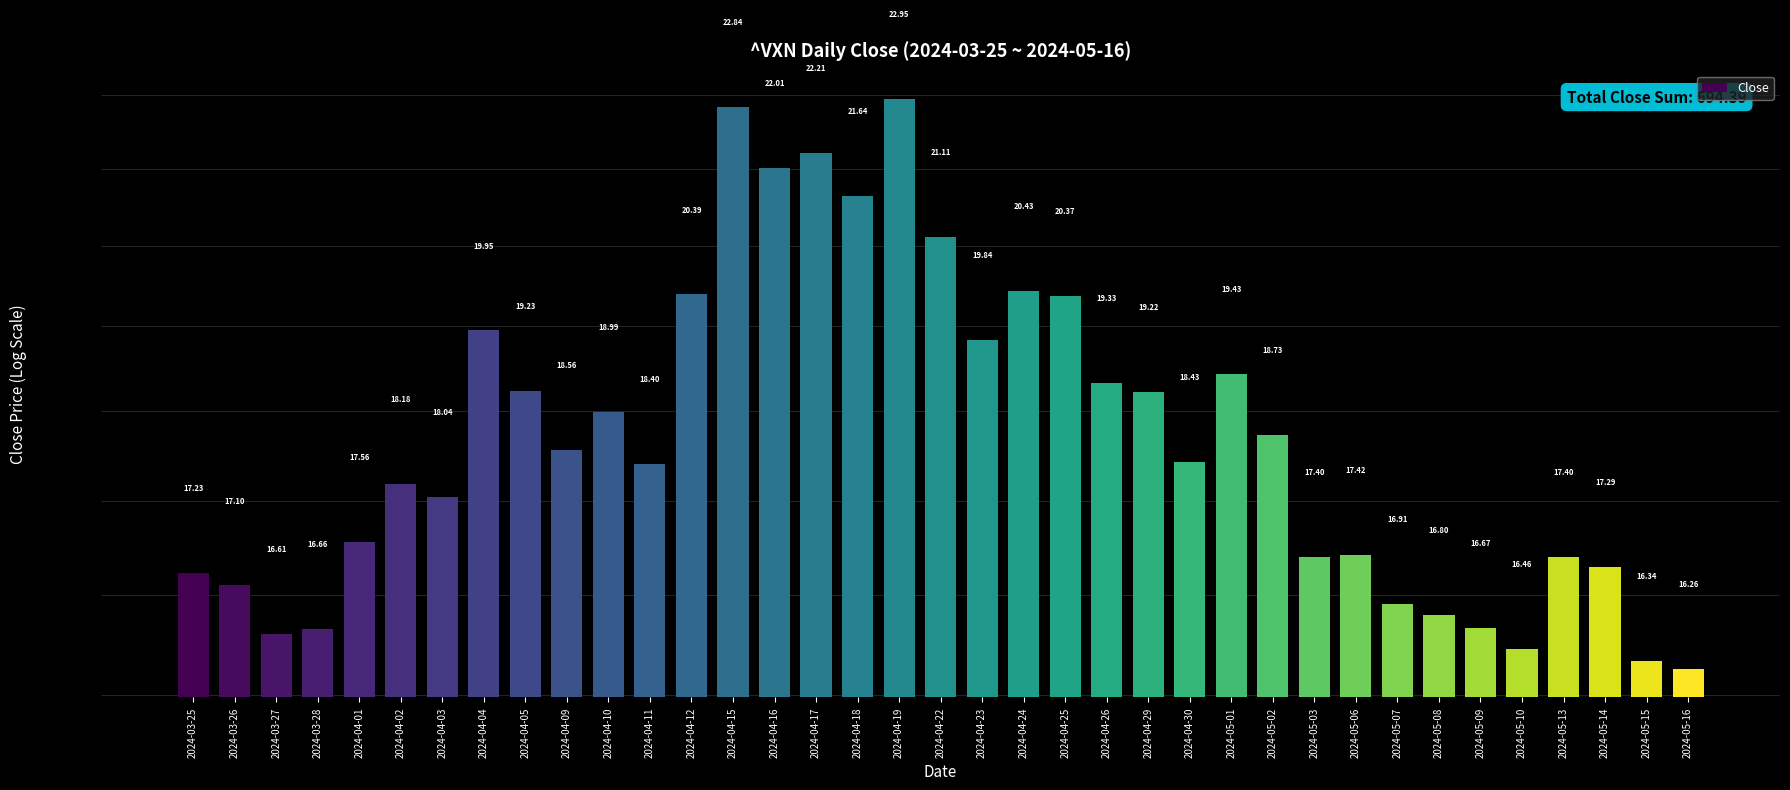

What is the difference between the maximum and minimum values?

6.7